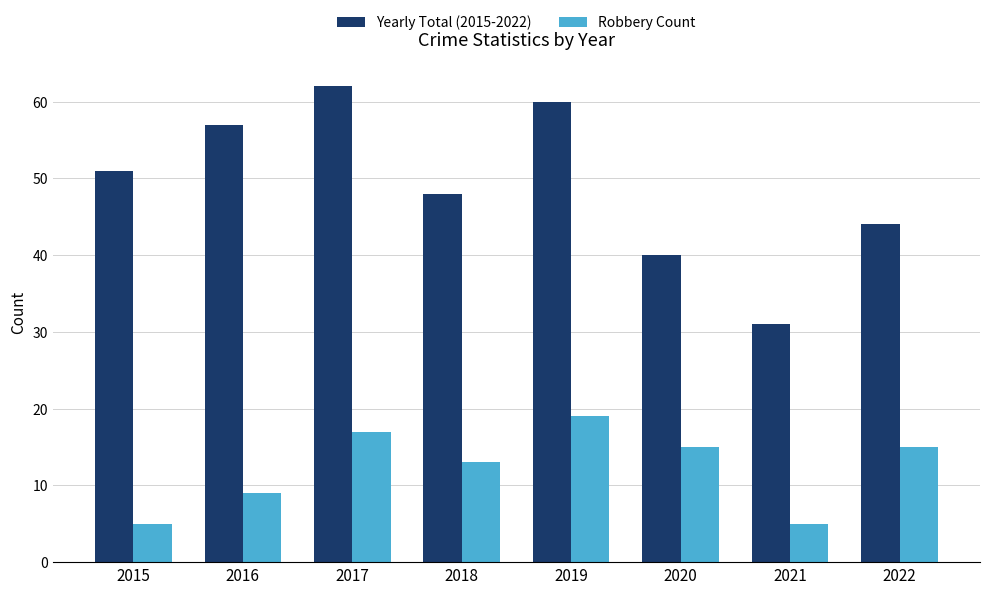

What is the difference between the maximum and minimum values in the Robbery Count series?

14